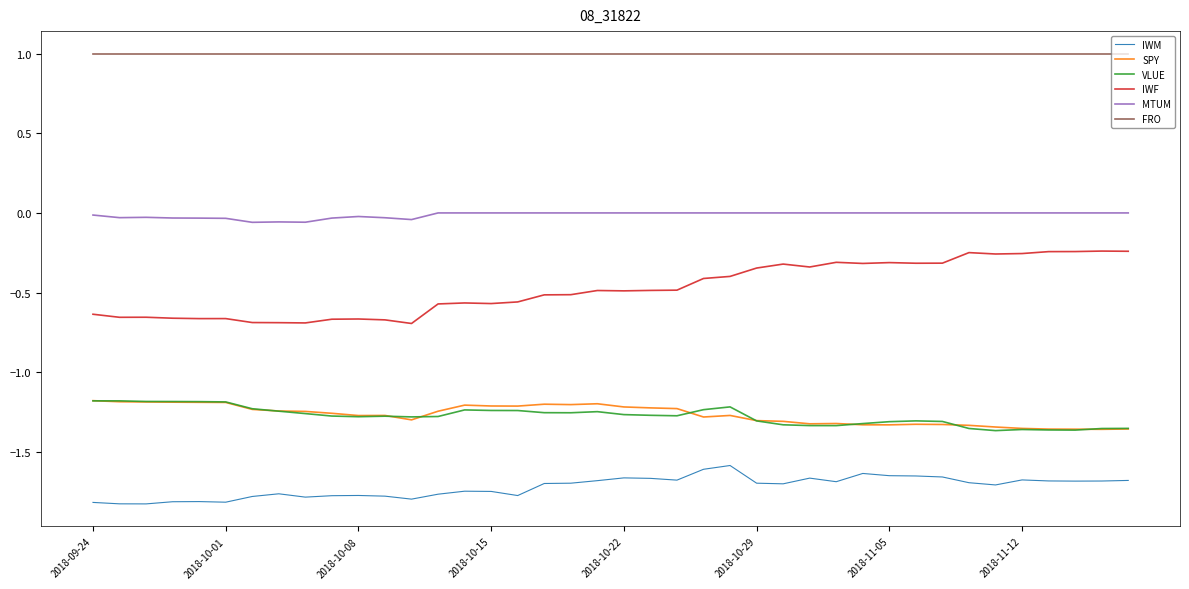

Which series has the largest range (max minus min)?

IWF